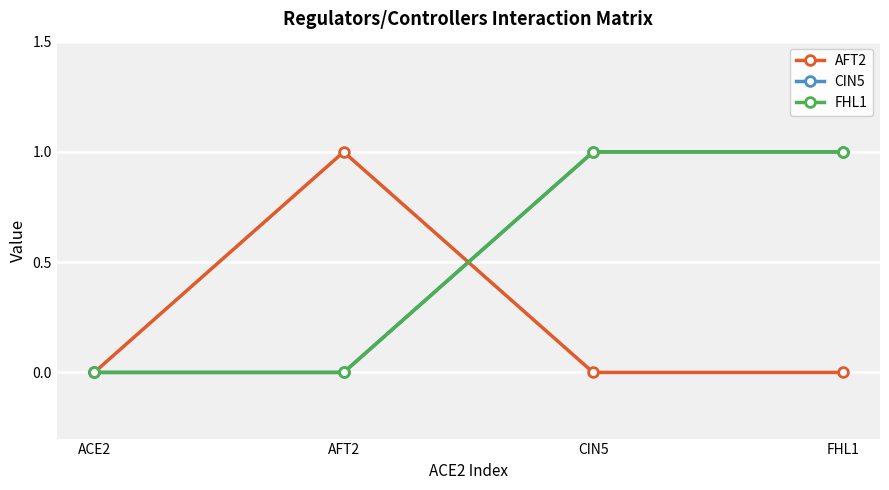

Does the chart have visible grid lines?

Yes